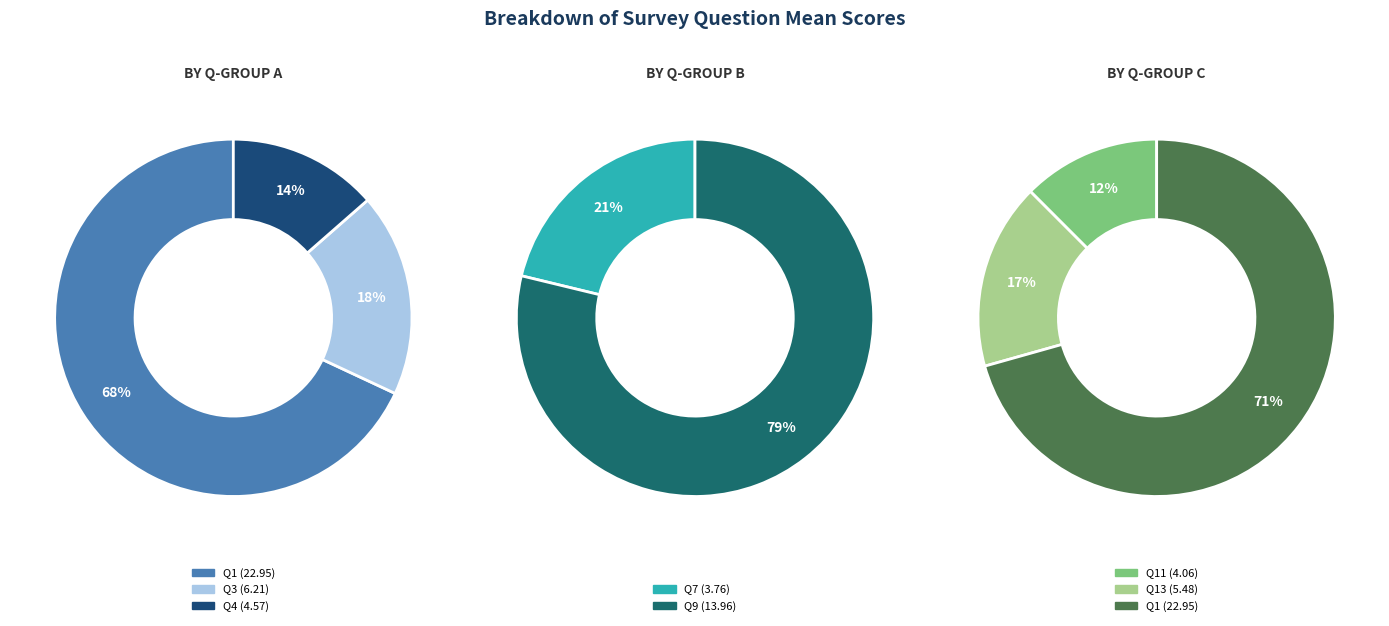

Between Q11 and Q9, which is larger?

Q9